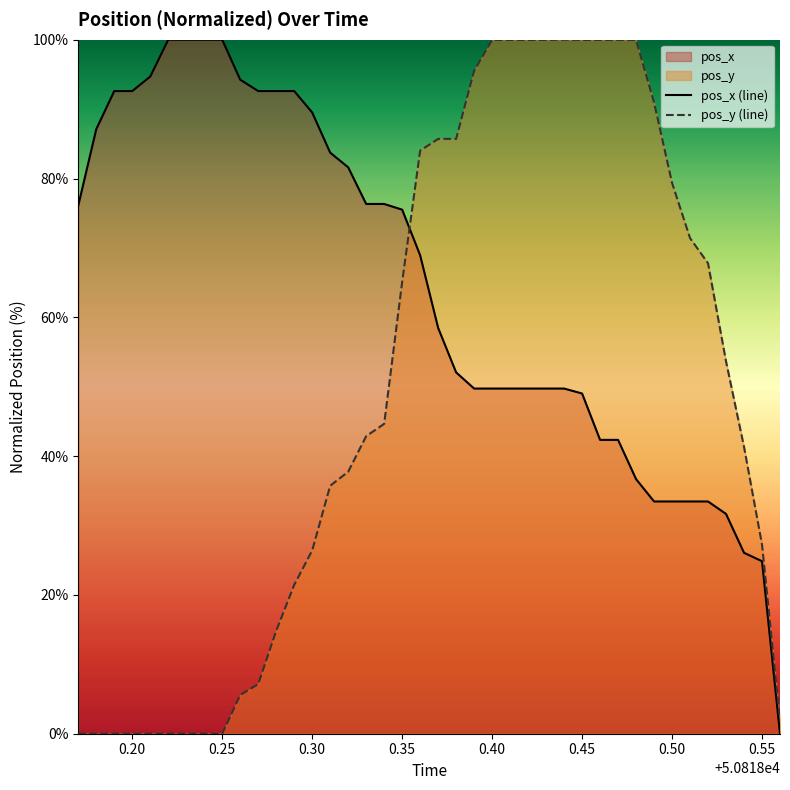

True or false: pos_x (line) and pos_y (line) cross at least once.

True